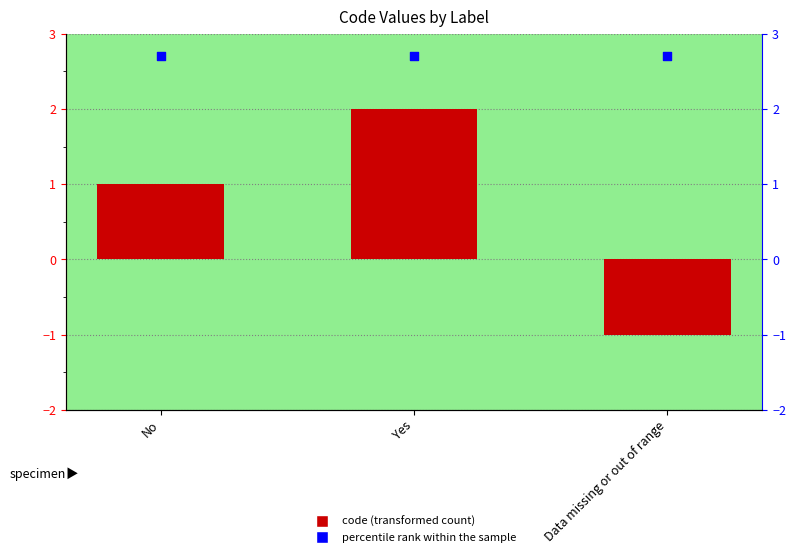

Which series reaches the minimum Y coordinate?

code